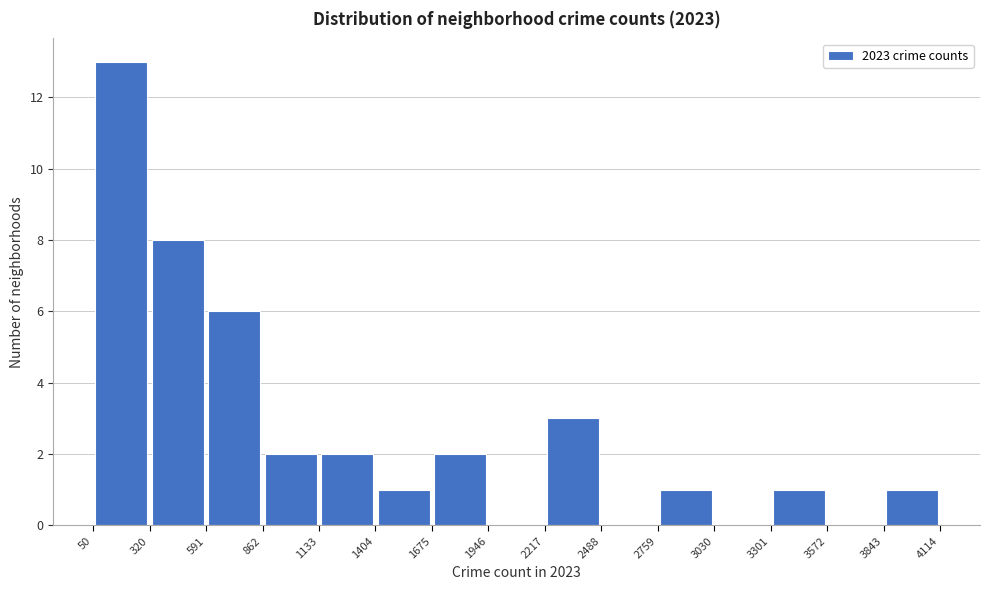

Reading left to right, list every bar in this chart as the range it spans on the x-axis followed by its height. The values are not printed on the chart, so give them approximately, as read against the axis.

50 to 320: 13
320 to 591: 8
591 to 862: 6
862 to 1133: 2
1133 to 1404: 2
1404 to 1675: 1
1675 to 1946: 2
1946 to 2217: 0
2217 to 2488: 3
2488 to 2759: 0
2759 to 3030: 1
3030 to 3301: 0
3301 to 3572: 1
3572 to 3843: 0
3843 to 4114: 1